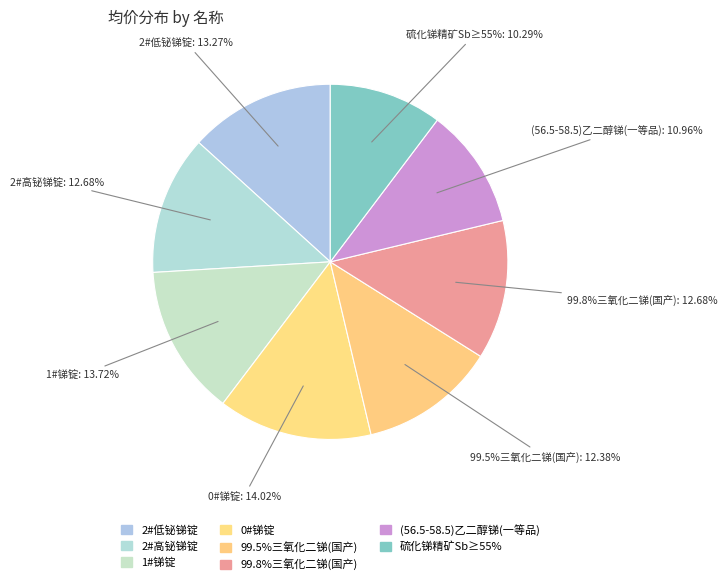

Which slice is the largest?

0#锑锭